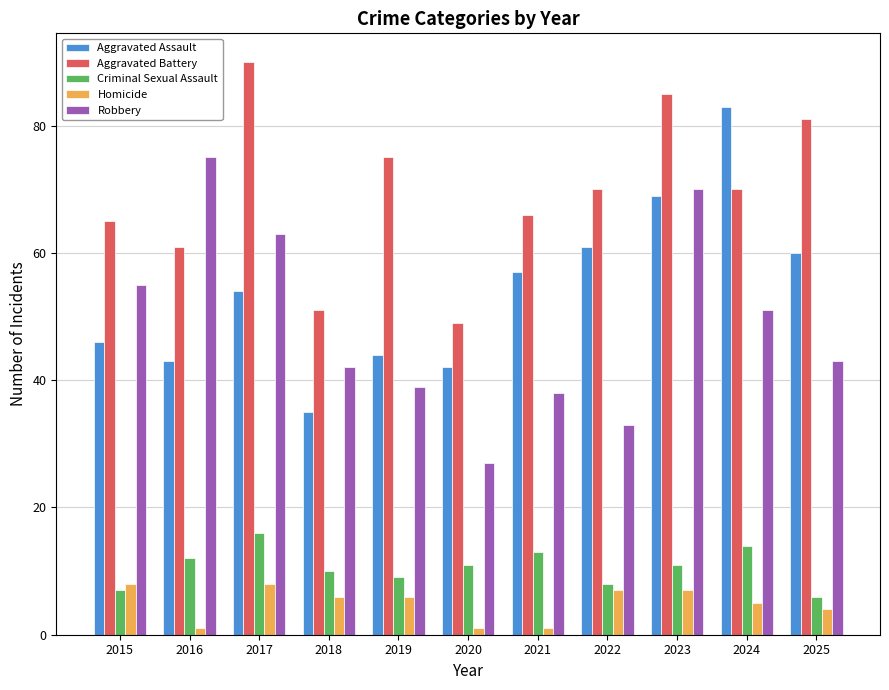

What is the maximum value shown in the chart?

90